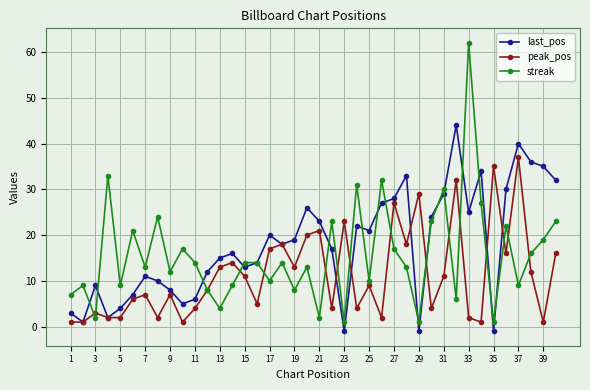

What is the difference between the maximum and minimum values in the streak series?

61